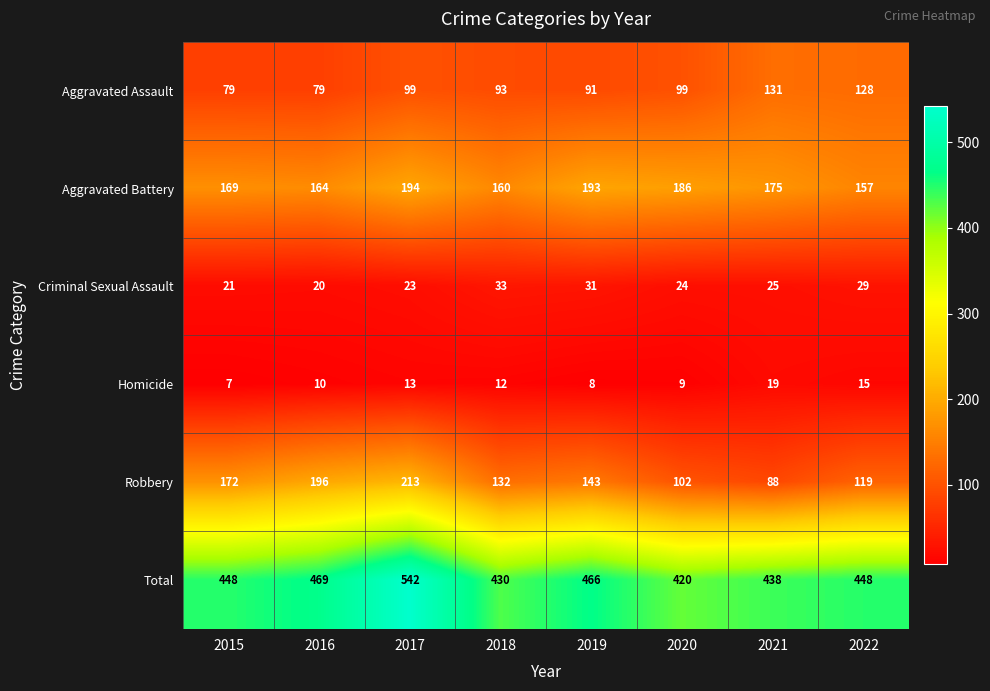

How many values in the Criminal Sexual Assault series are below 25?

4